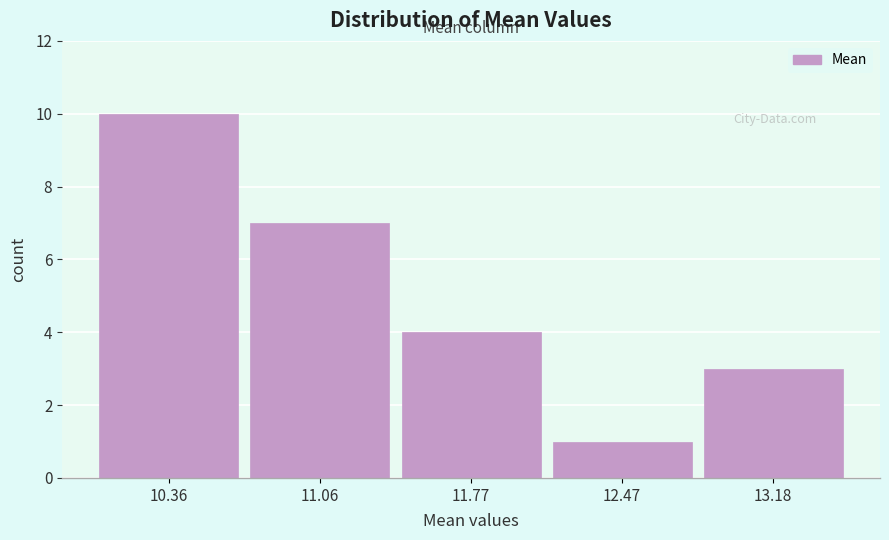

How tall is the bar that spans 12.8 to 13.5 on the x-axis? Neither the bar edges nor the heights are printed on the chart, so give them approximately, as read against the axes.

3